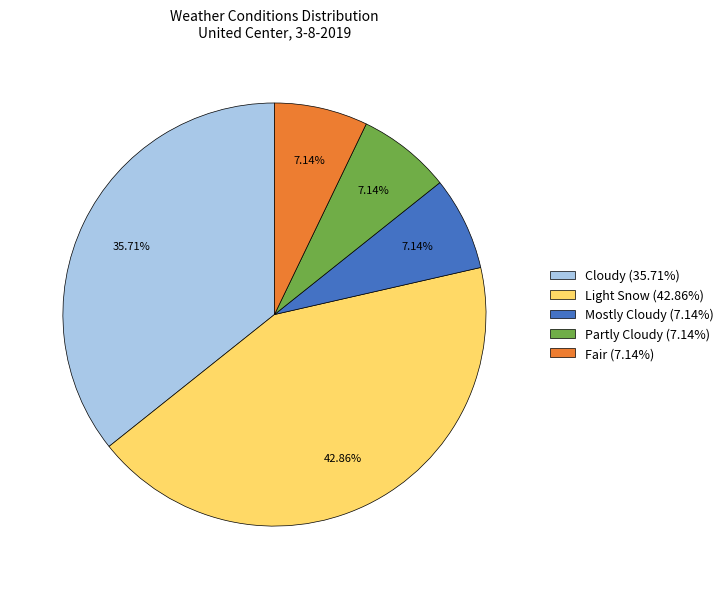

Does Cloudy (35.71%) represent more than half of the total?

No